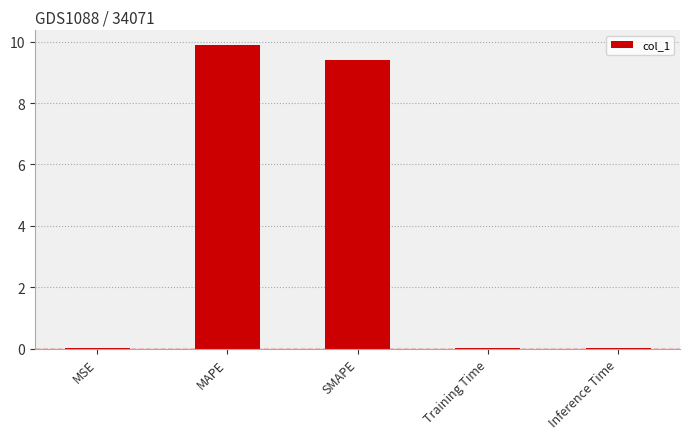

What is the sum of the values at SMAPE and Inference Time?

9.4